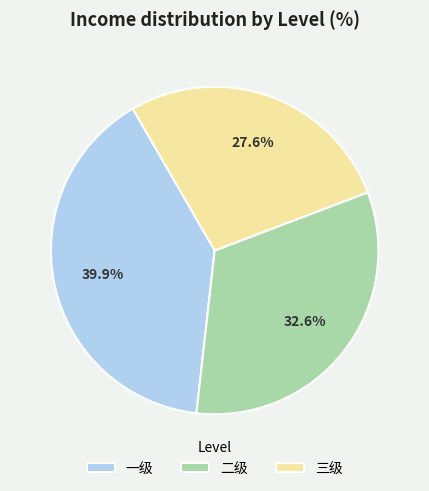

Does 三级 account for over 50% of the chart?

No